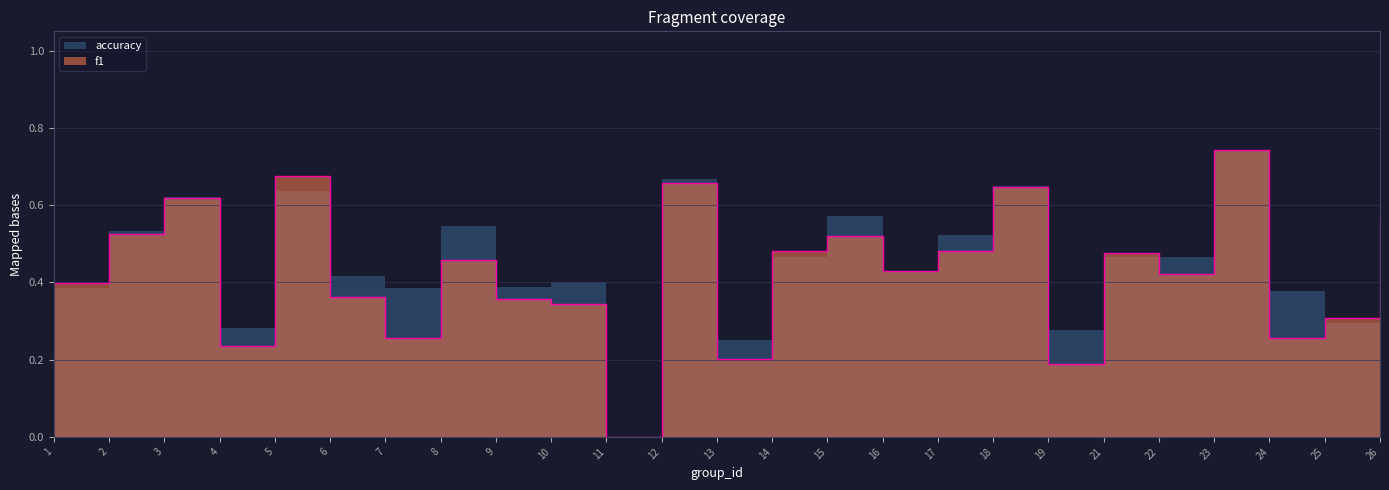

Which category has the lowest value across all series?

11